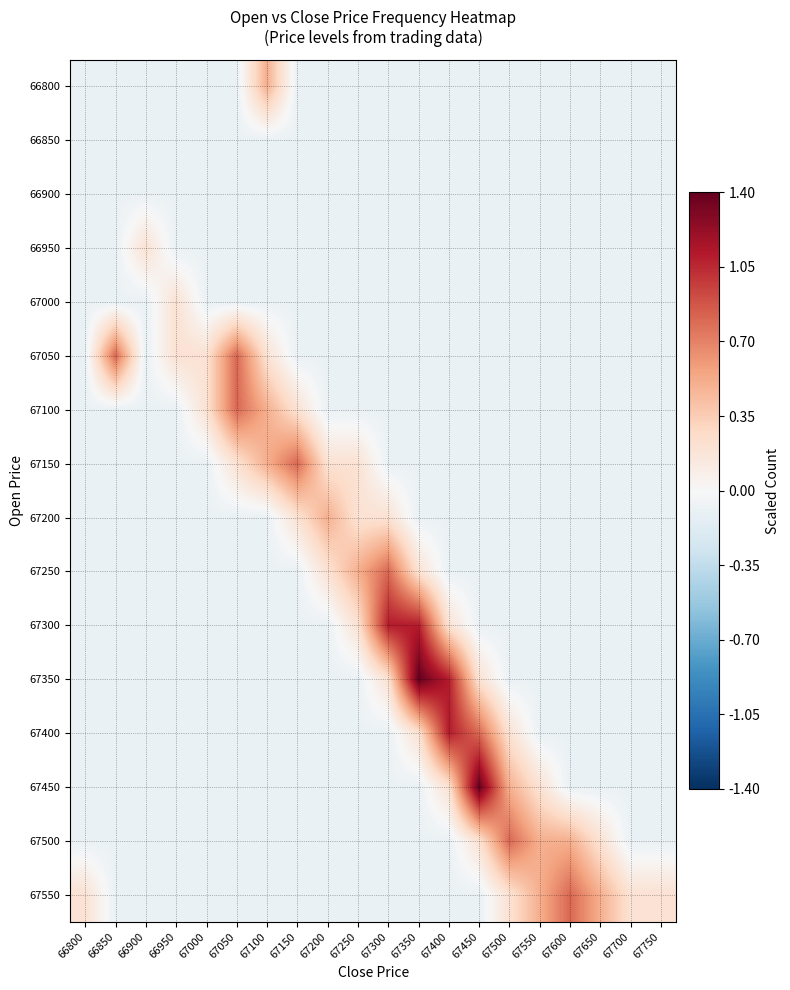

Between 67700 and 67000, which is larger?

67700